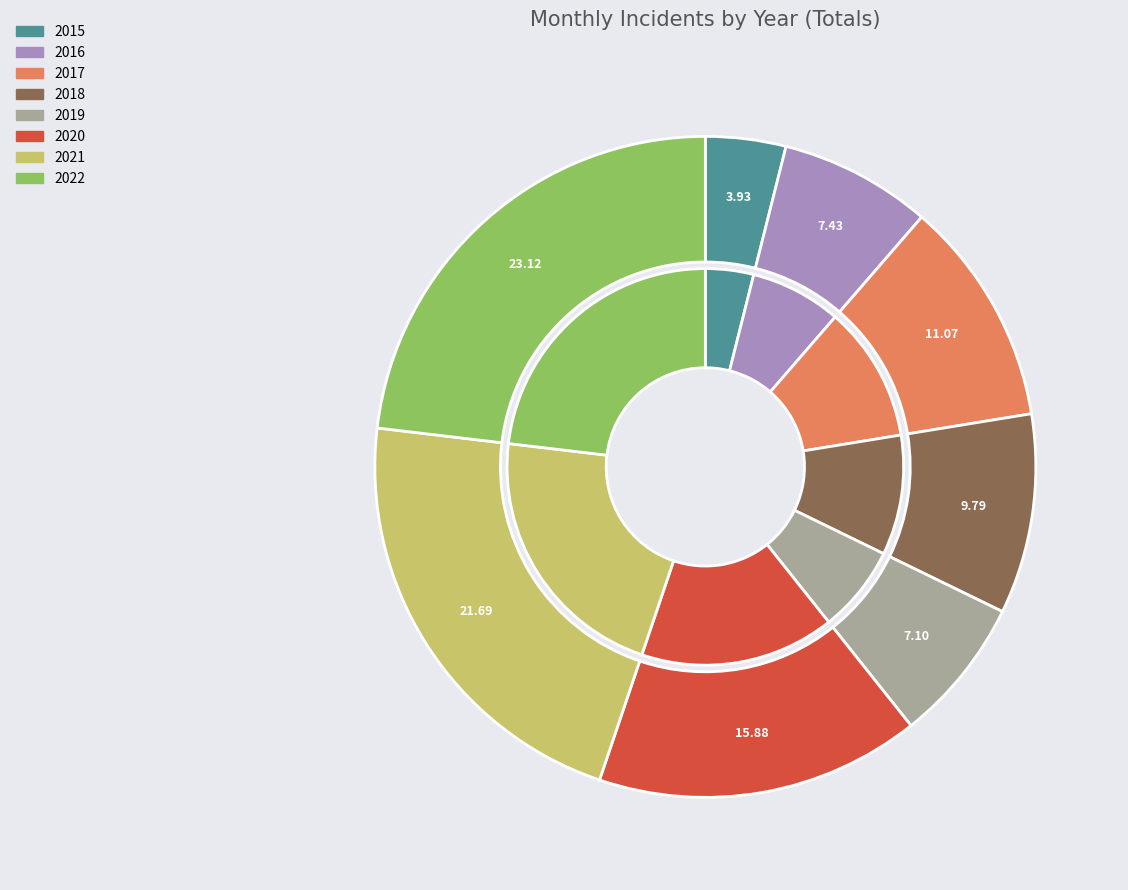

To the nearest percent, what is the difference between the largest and smallest slice percentages?

19%